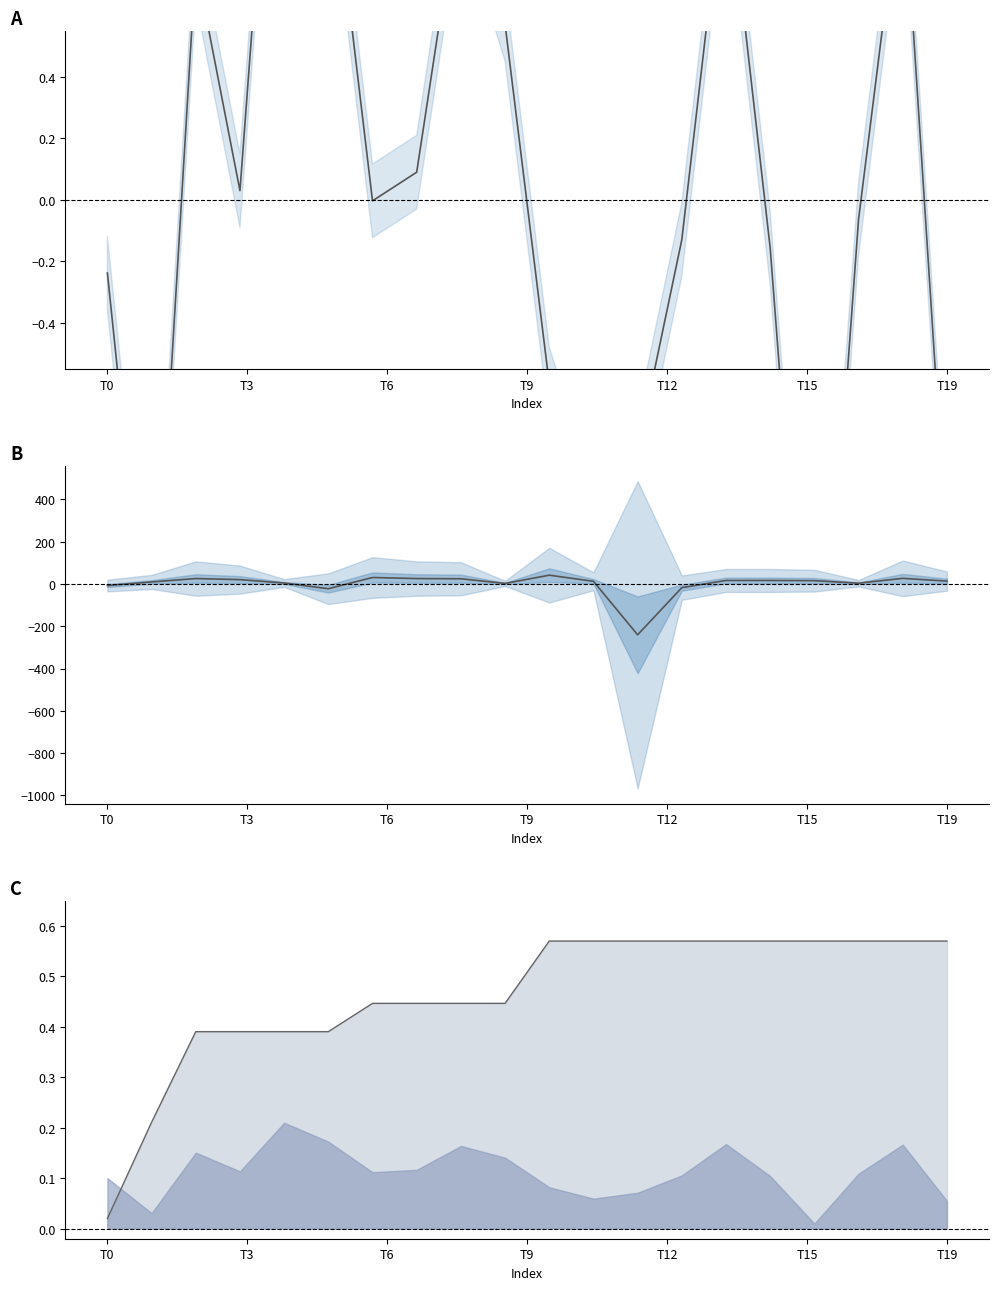

What is the total value across all series at T3?

8.0